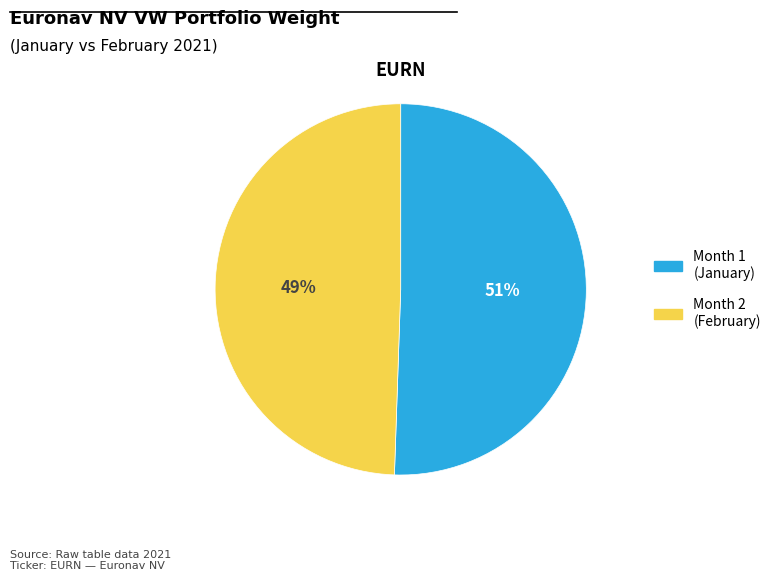

How many slices are in this pie chart?

2